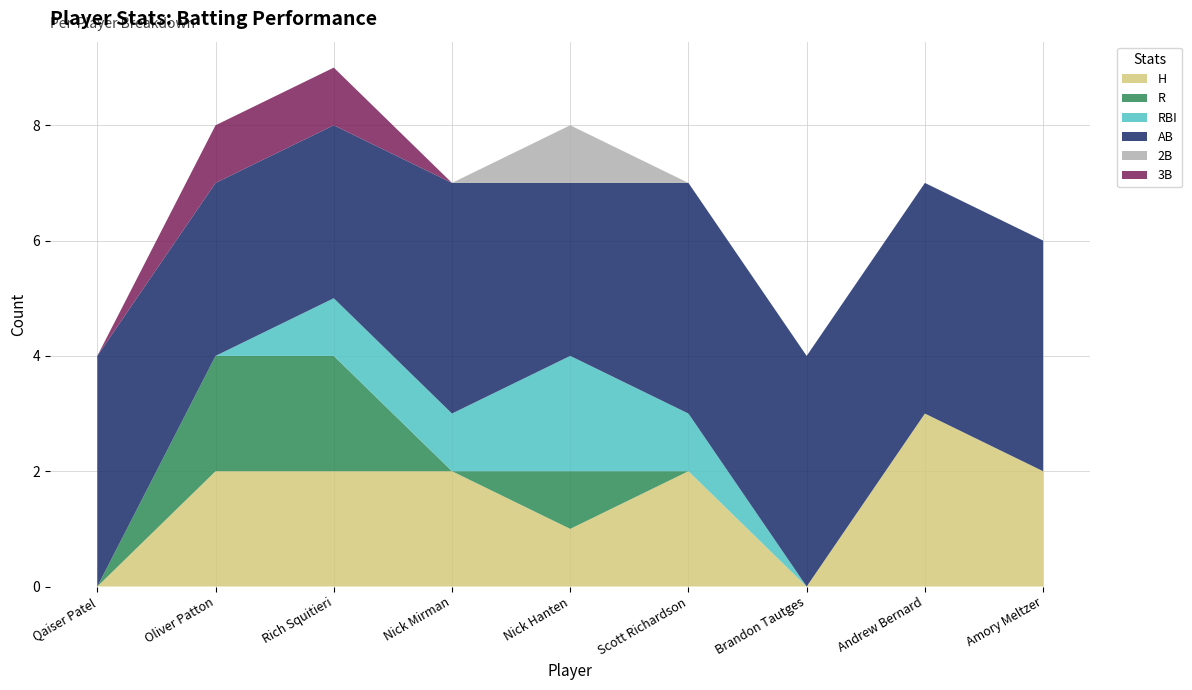

Reading left to right, what are all the values shown in this chart?

H: 0	2	2	2	1	2	0	3	2
R: 0	2	2	0	1	0	0	0	0
RBI: 0	0	1	1	2	1	0	0	0
AB: 4	3	3	4	3	4	4	4	4
2B: 0	0	0	0	1	0	0	0	0
3B: 0	1	1	0	0	0	0	0	0